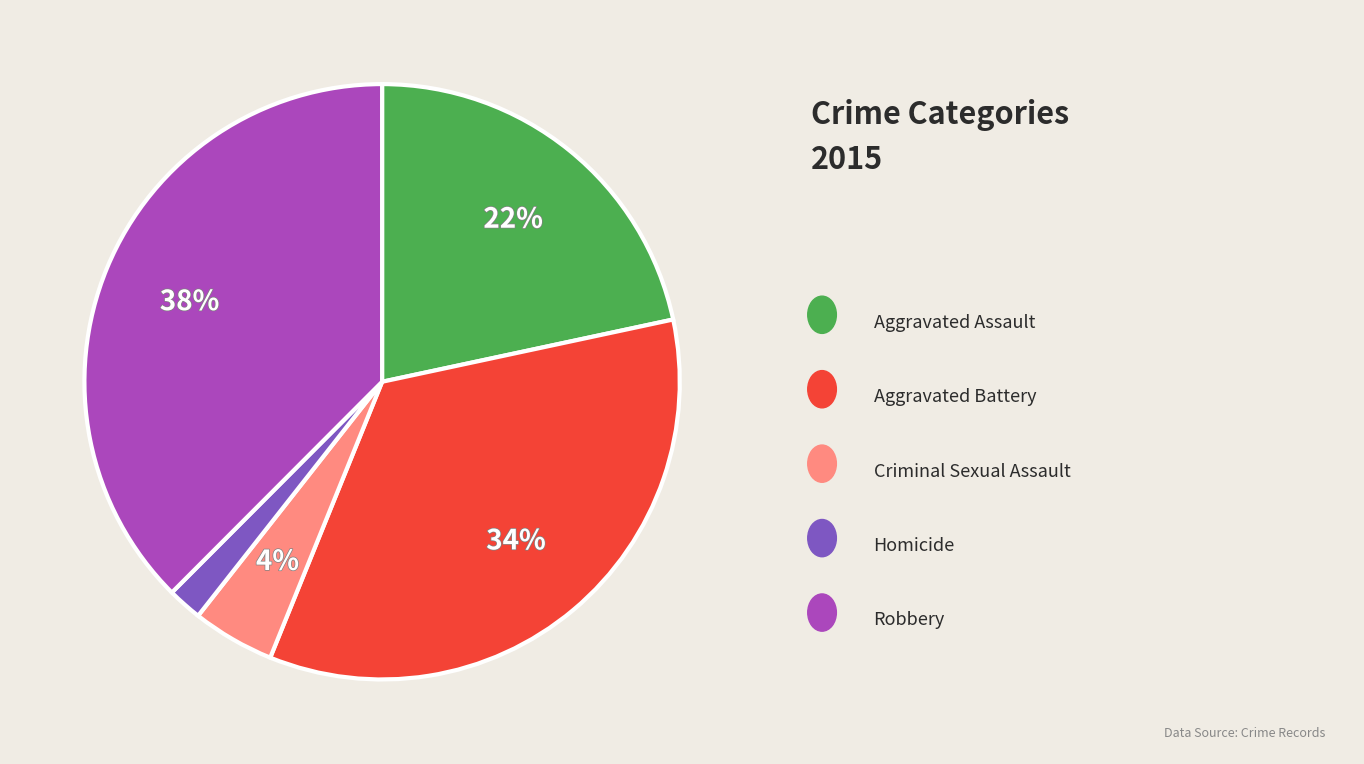

Does any single category account for the majority?

No